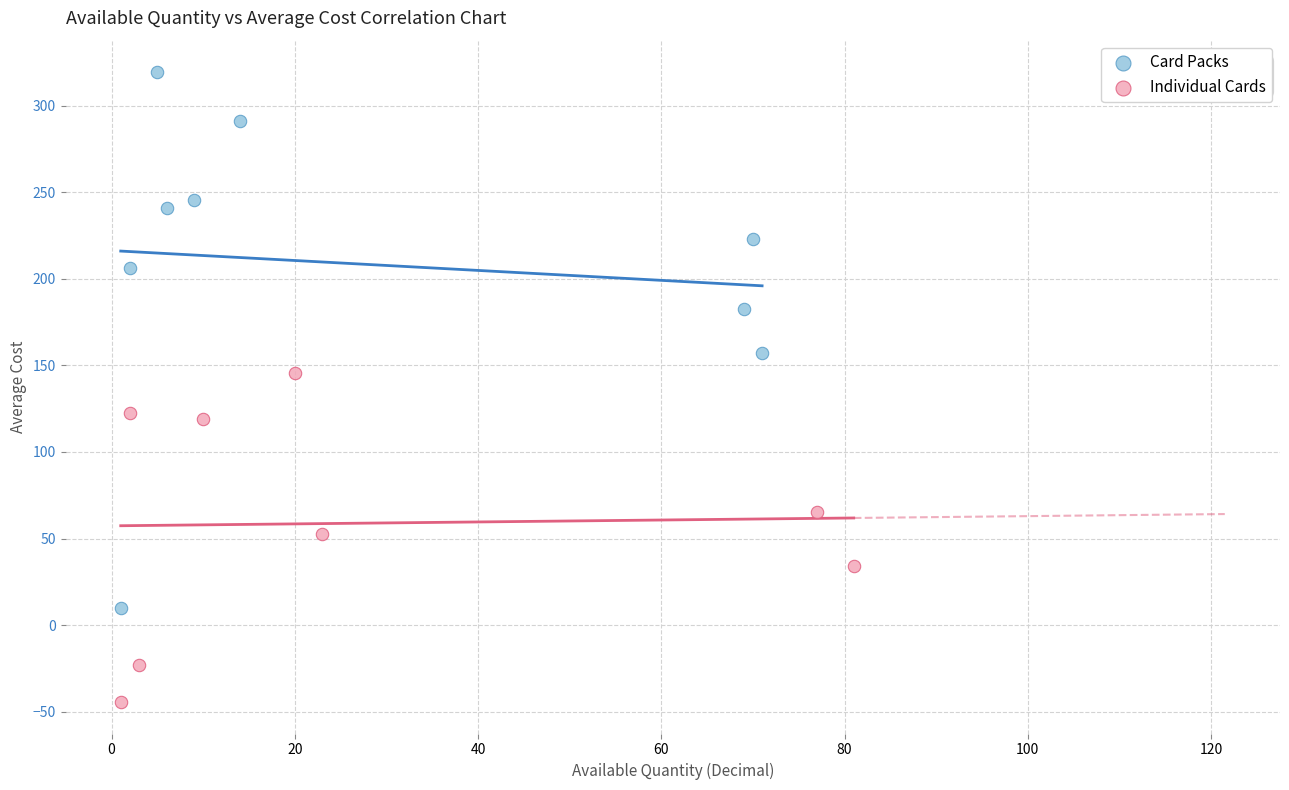

Which series contains the highest Y value?

Card Packs